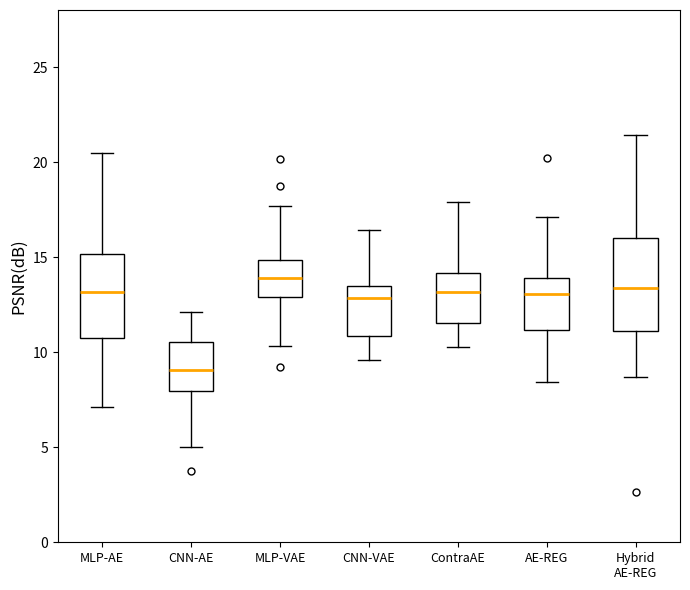

Which box's median line is the lowest?

CNN-AE